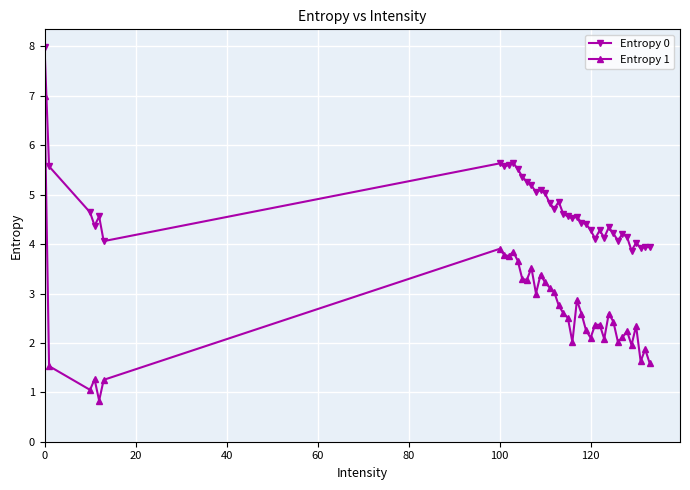

What is the difference between the maximum and minimum values in the Entropy 1 series?

6.2